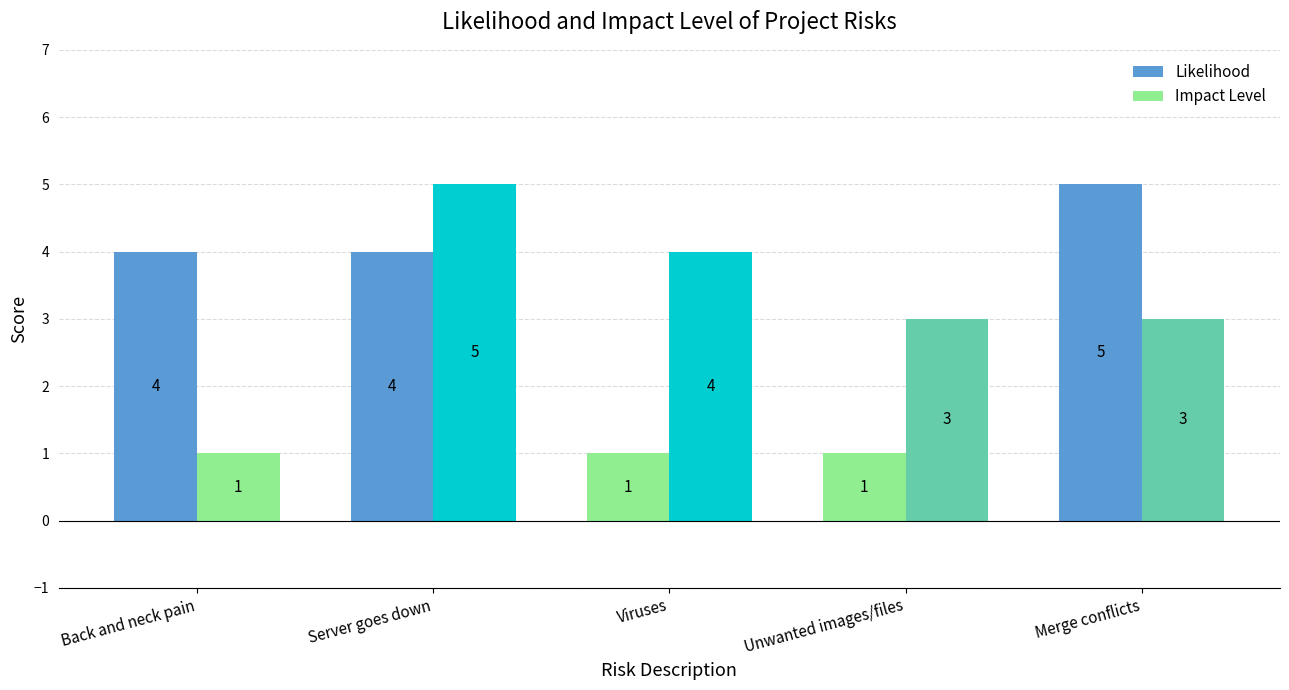

How many bars are there in total?

10